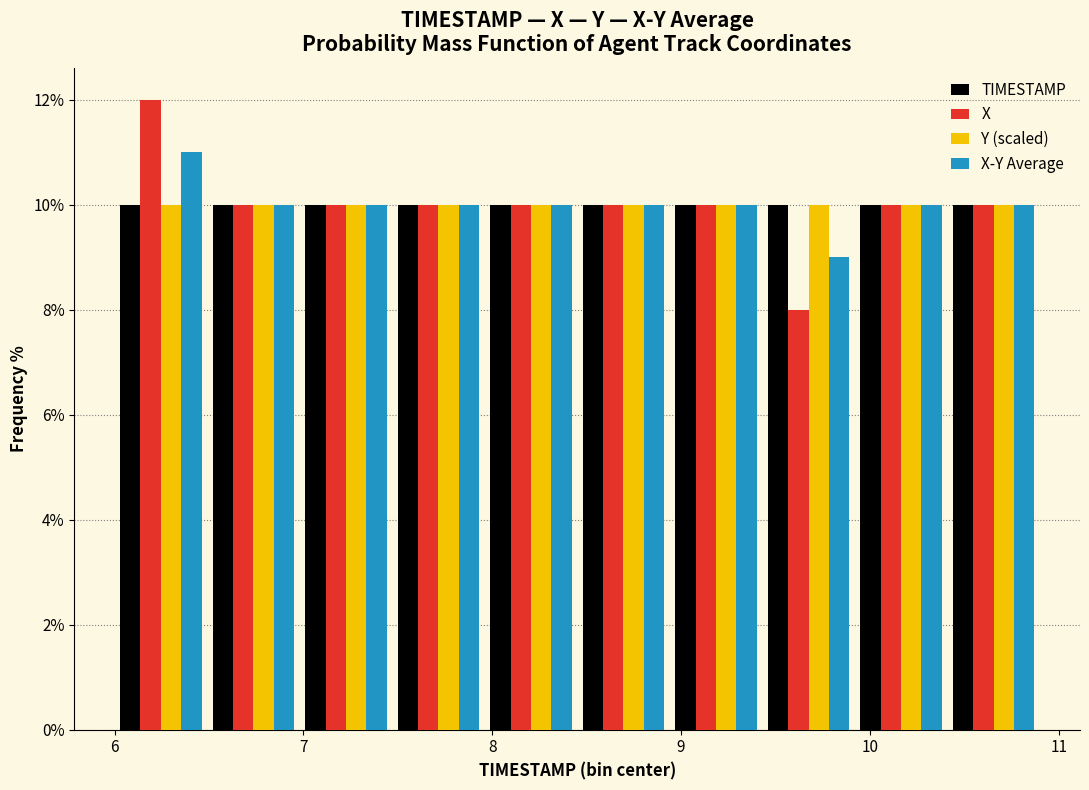

What is the height of the X bar covering 9.43 to 9.92 on the x-axis? Neither the bar edges nor the heights are printed on the chart, so give them approximately, as read against the axes.

8